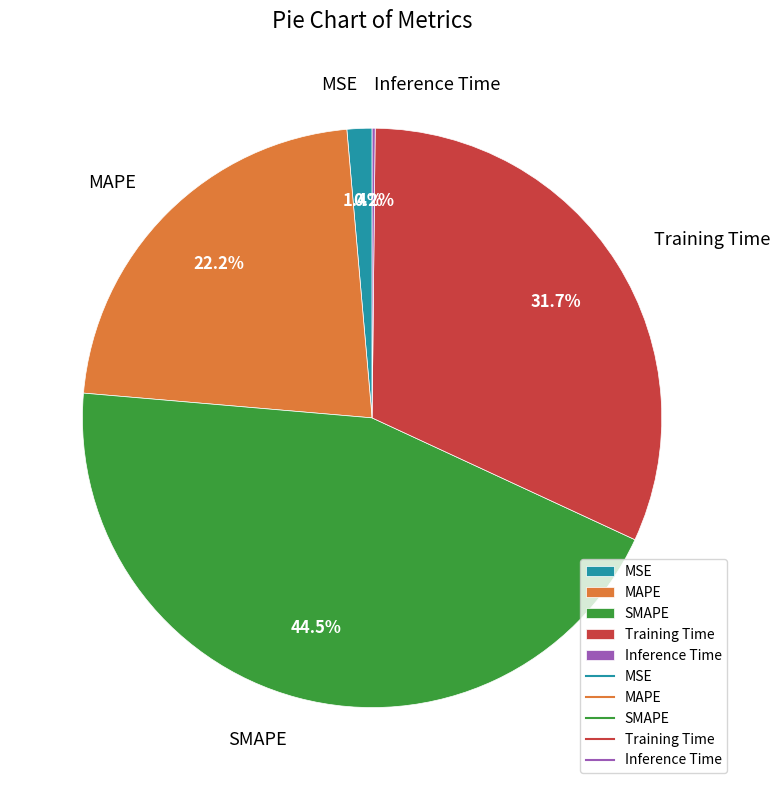

The Training Time slice represents 32% of the pie. True or false?

True